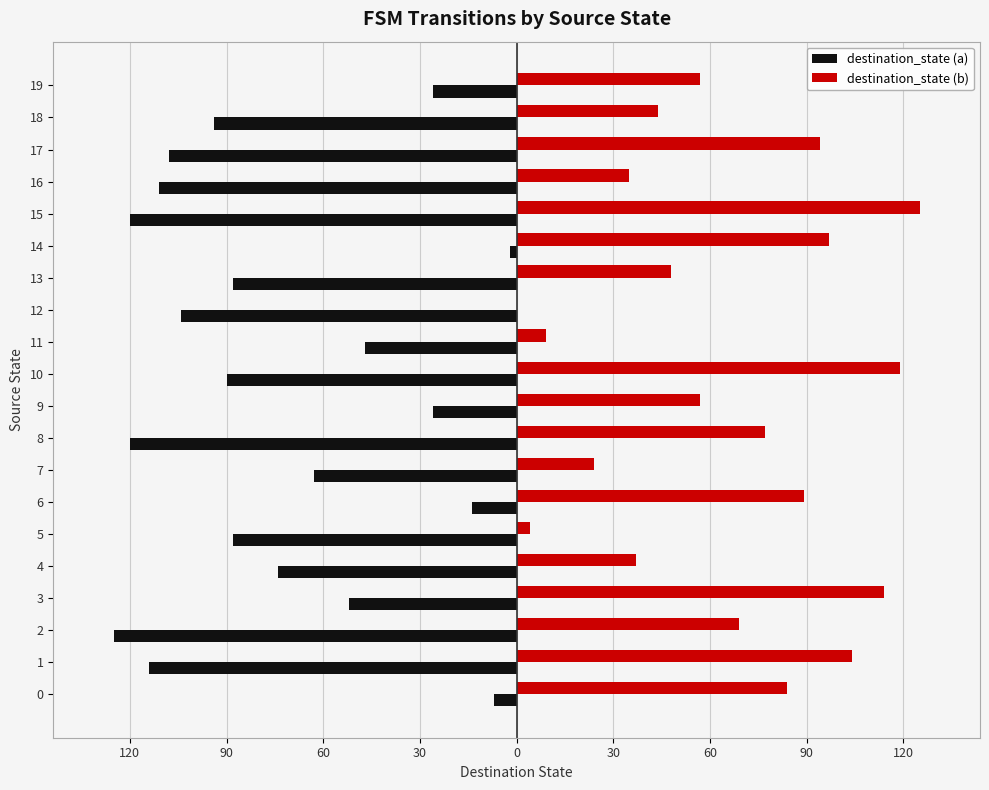

What are all the series names shown in the legend?

destination_state (a), destination_state (b)